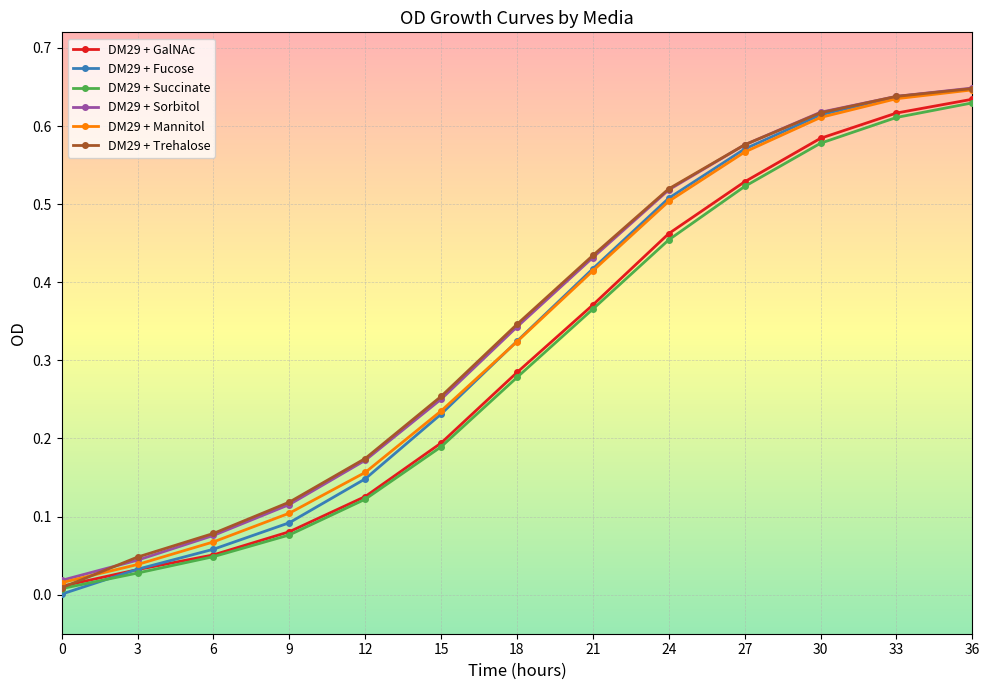

Is the value of DM29 + Sorbitol at 36 greater than the value of DM29 + Trehalose at 9?

Yes